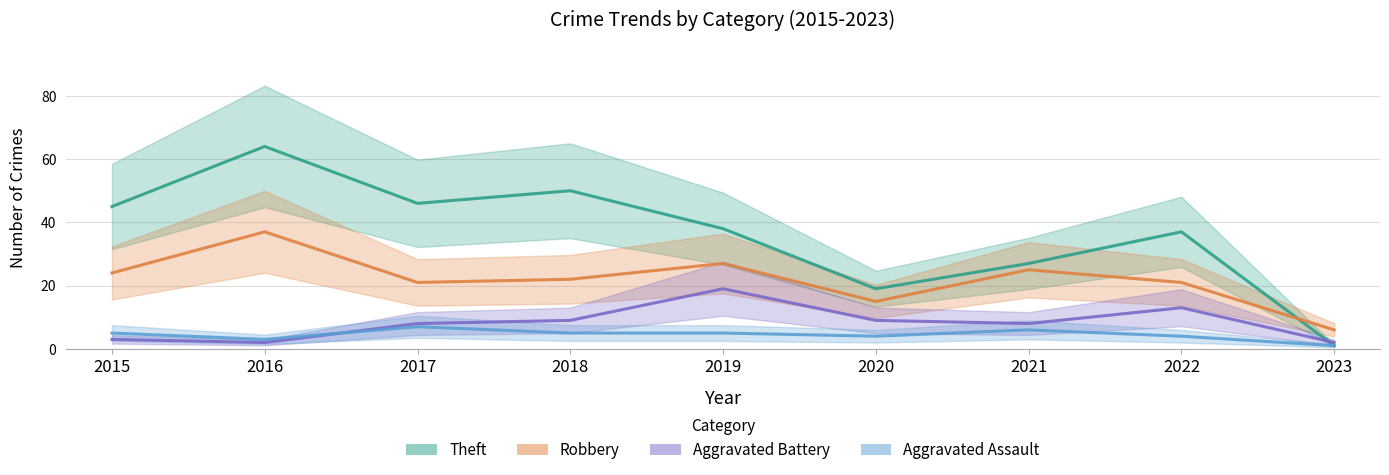

In Aggravated Battery, how many points are higher than both neighbors (excluding endpoints)?

2